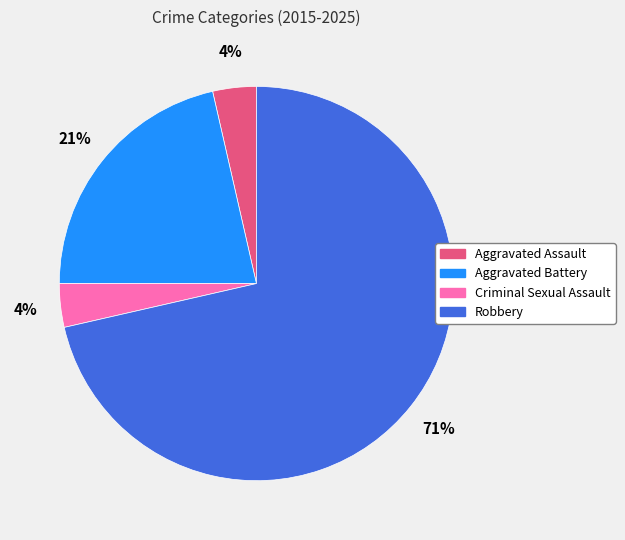

What is the ratio of the value at Aggravated Assault to the value at Aggravated Battery?

0.2